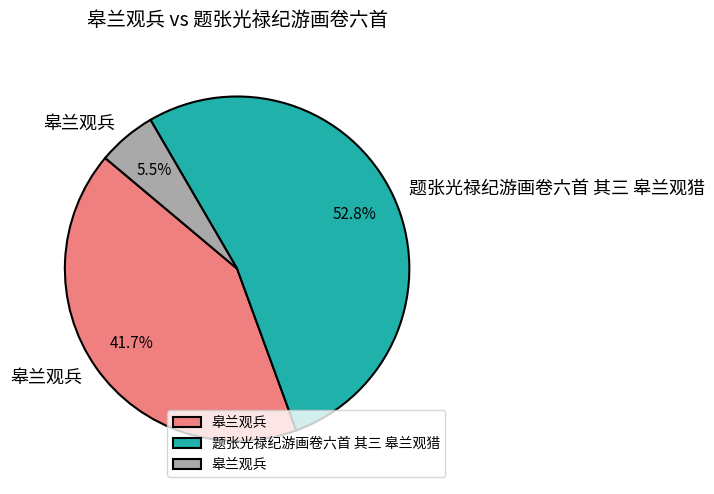

Does any single category account for the majority?

Yes